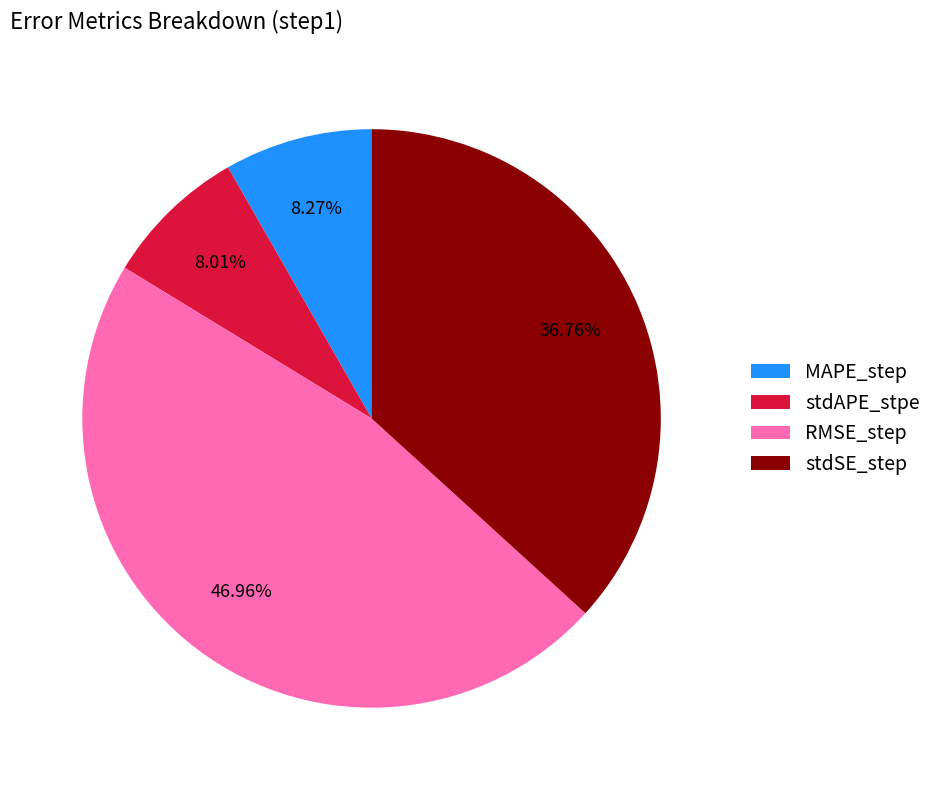

Which category has the biggest portion of the pie?

RMSE_step